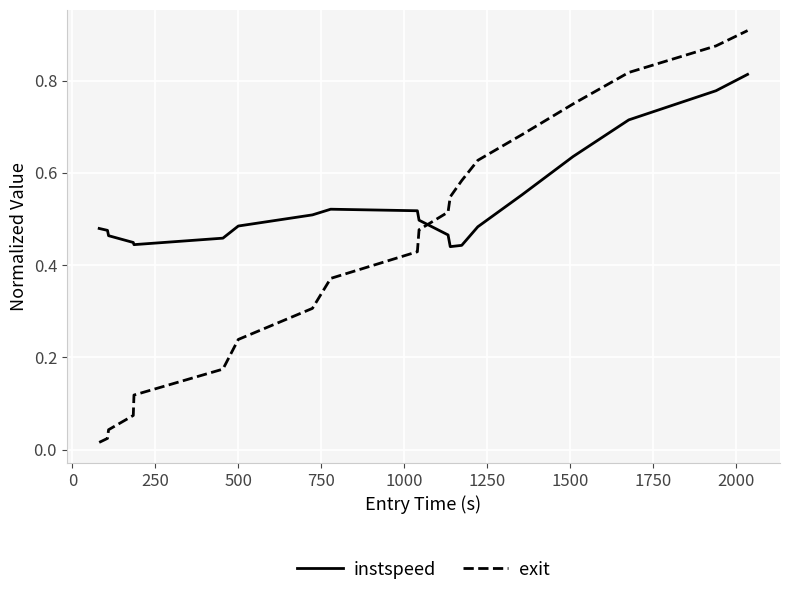

What are all the series names shown in the legend?

instspeed, exit